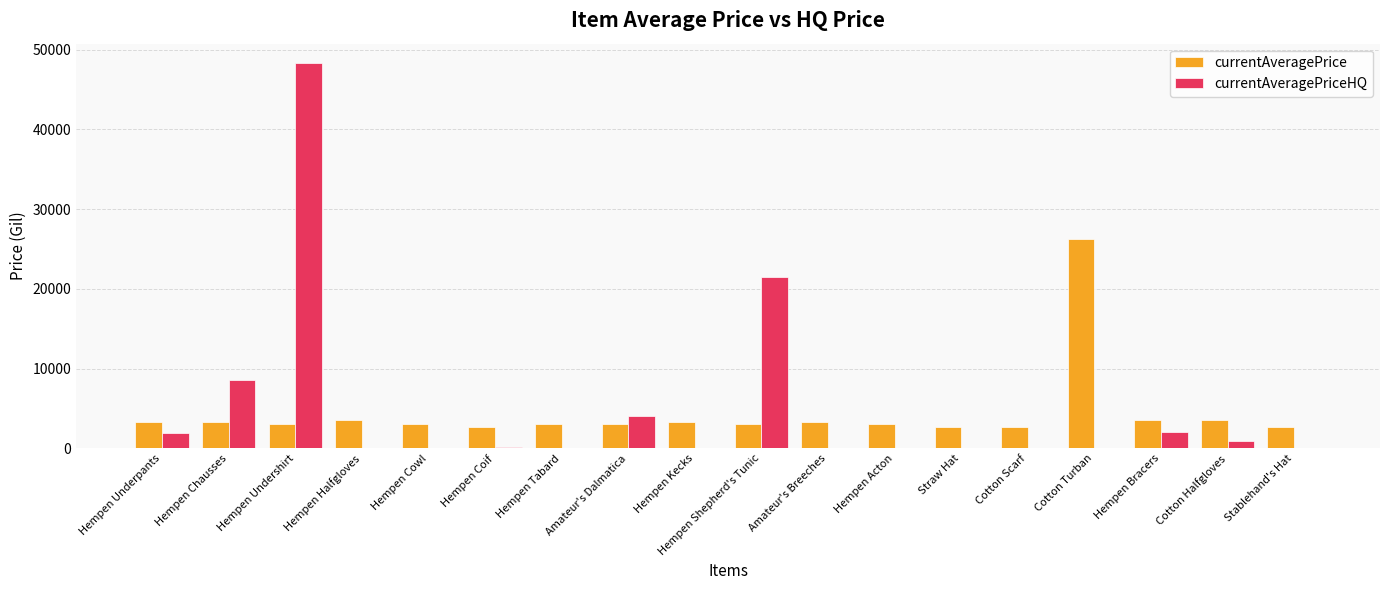

Which series has the widest spread of values?

currentAveragePriceHQ